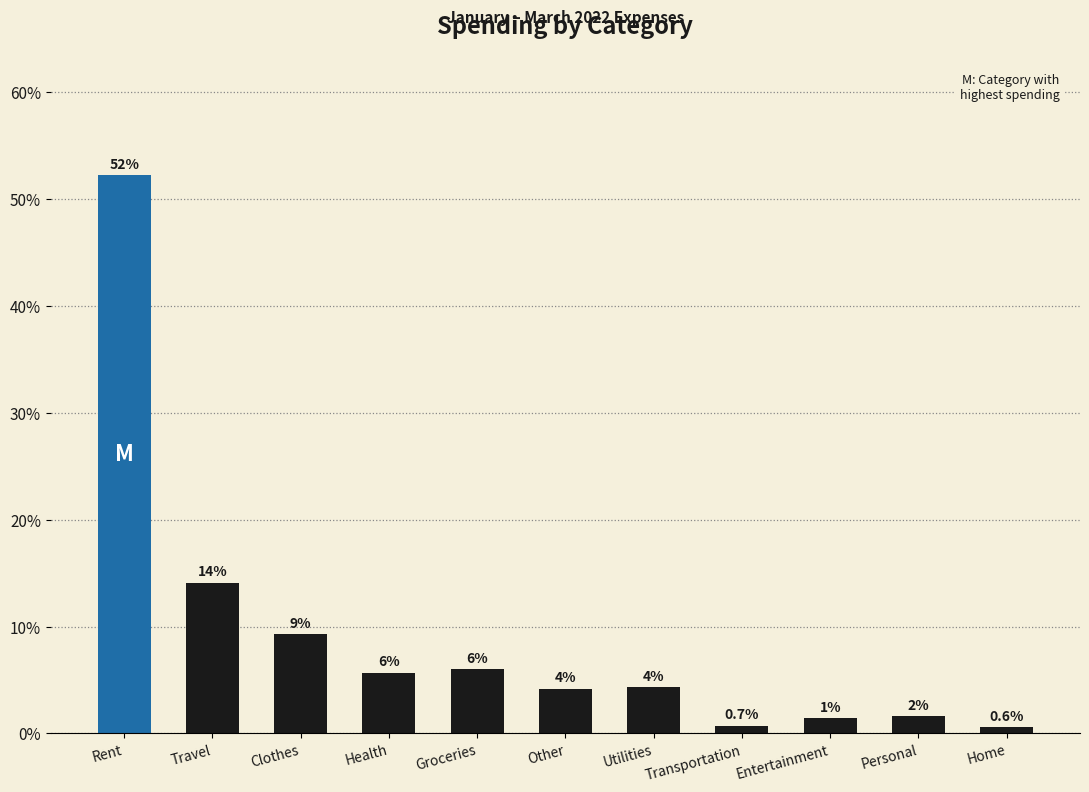

How many bars are there in total?

11